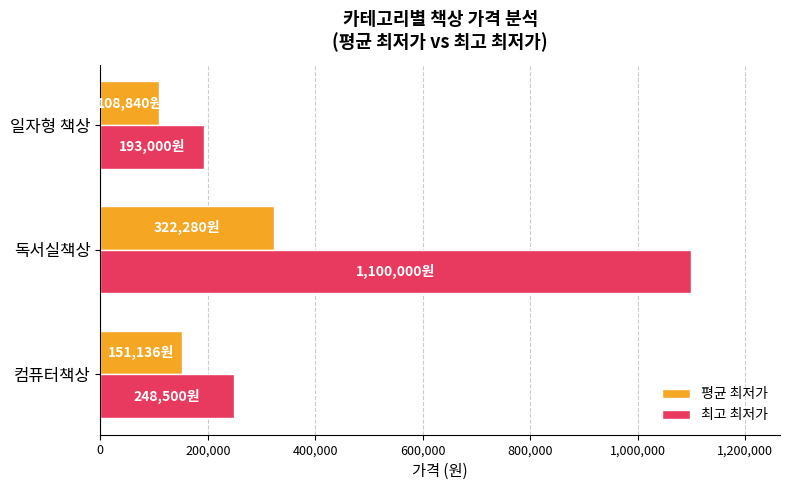

Is it true that 최고 최저가 equals 124955 at 일자형 책상?

False